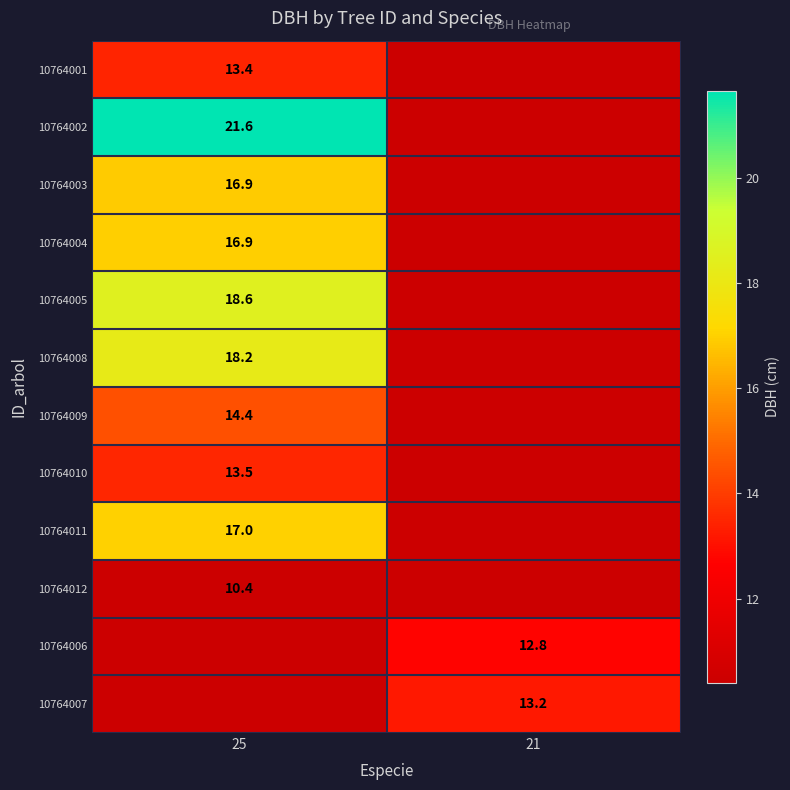

Count the number of categories in the chart.

2